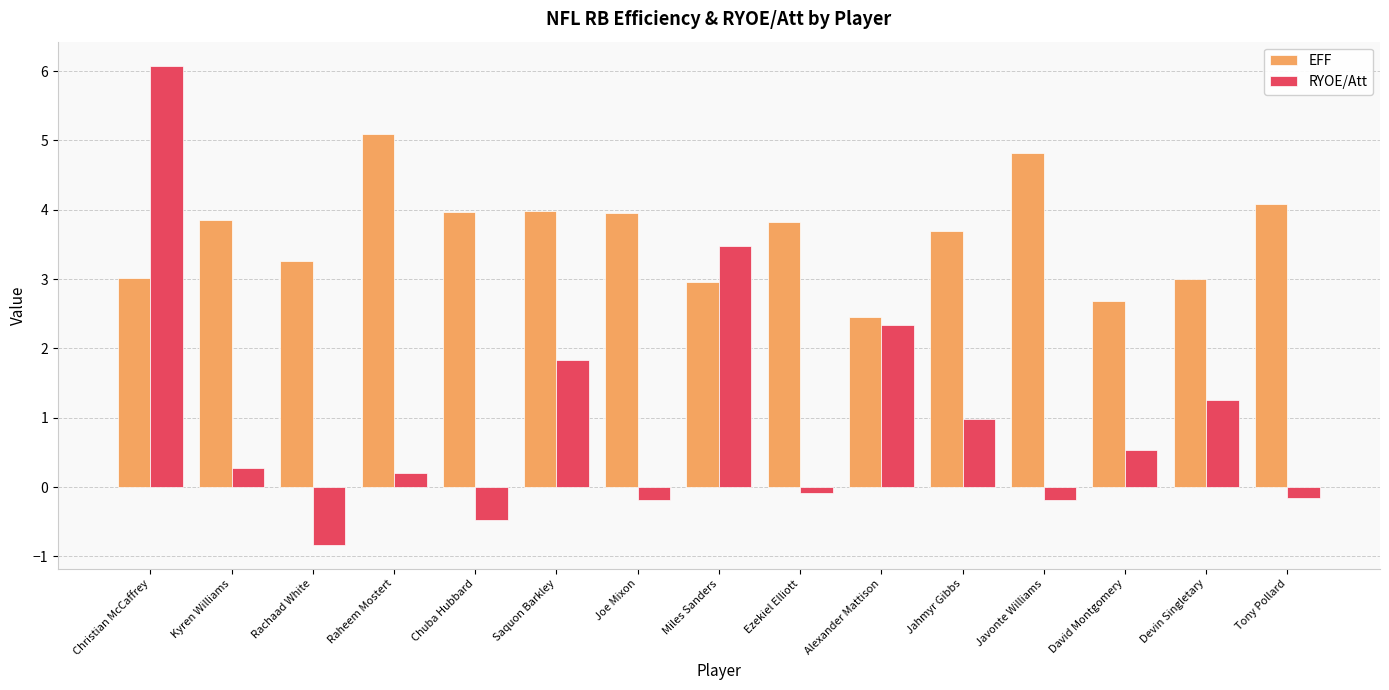

The value of EFF at Joe Mixon is 4.0. True or false?

True